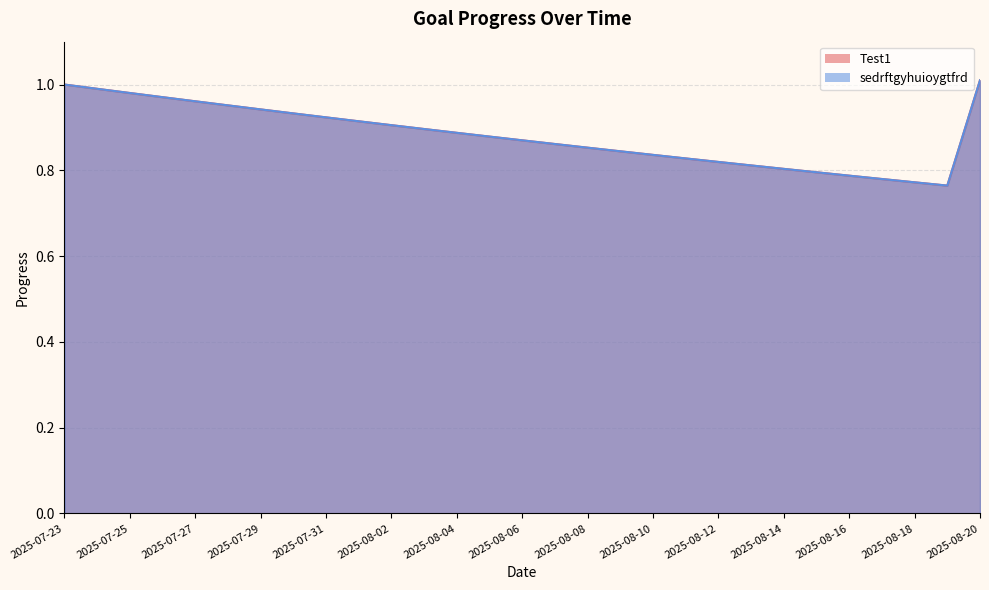

True or false: Test1 and sedrftgyhuioygtfrd cross at least once.

False